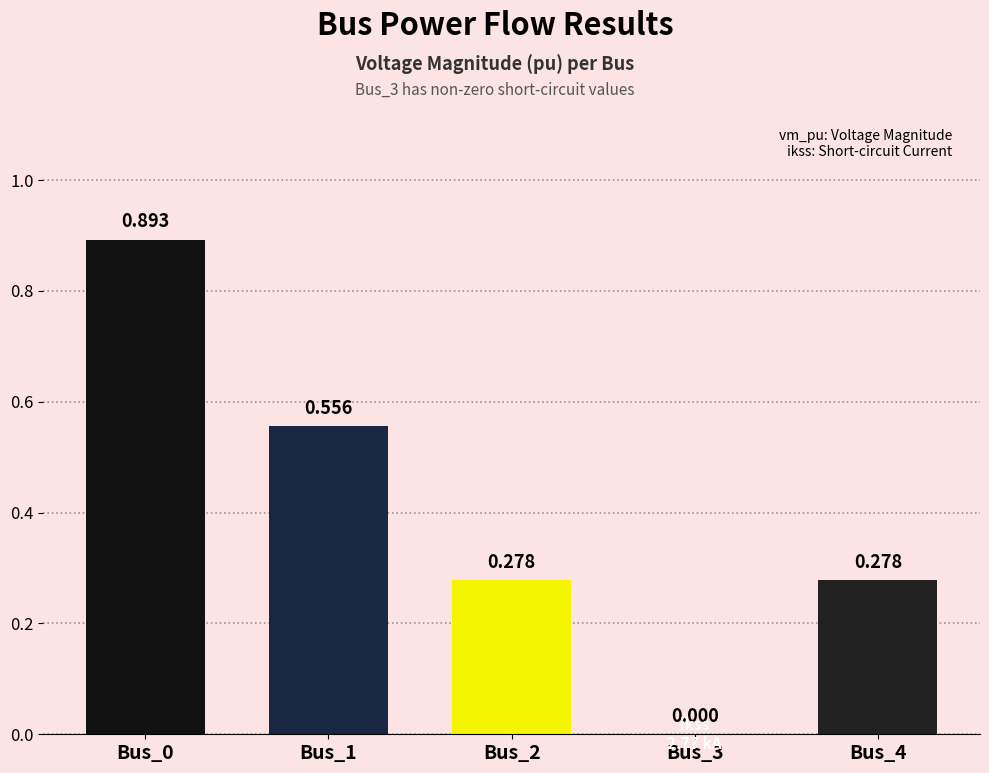

Reading left to right, transcribe all the data shown in this chart.

Bus_0=0.9	Bus_1=0.6	Bus_2=0.3	Bus_3=0.0	Bus_4=0.3